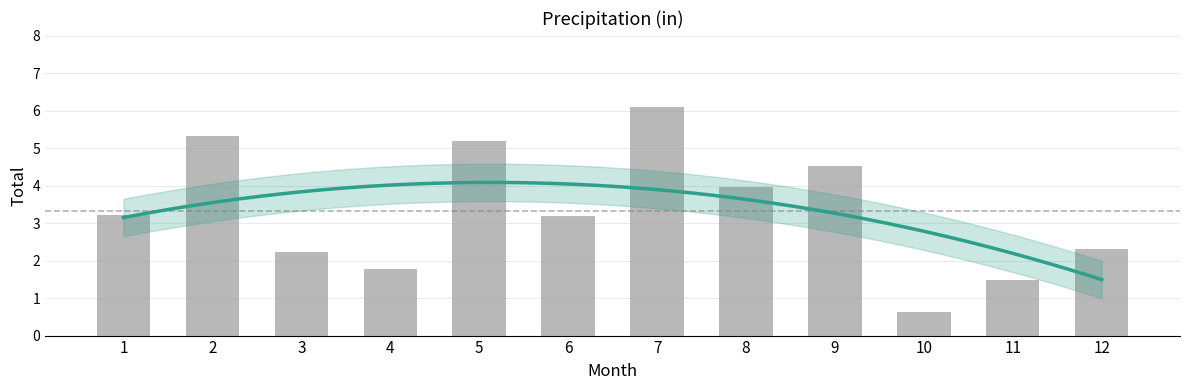

Count the number of data series in this chart.

1